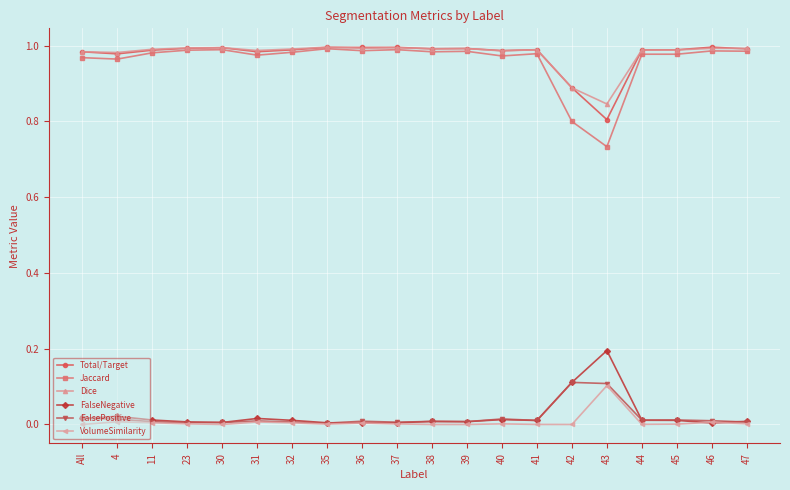

Which series has the widest spread of values?

Jaccard